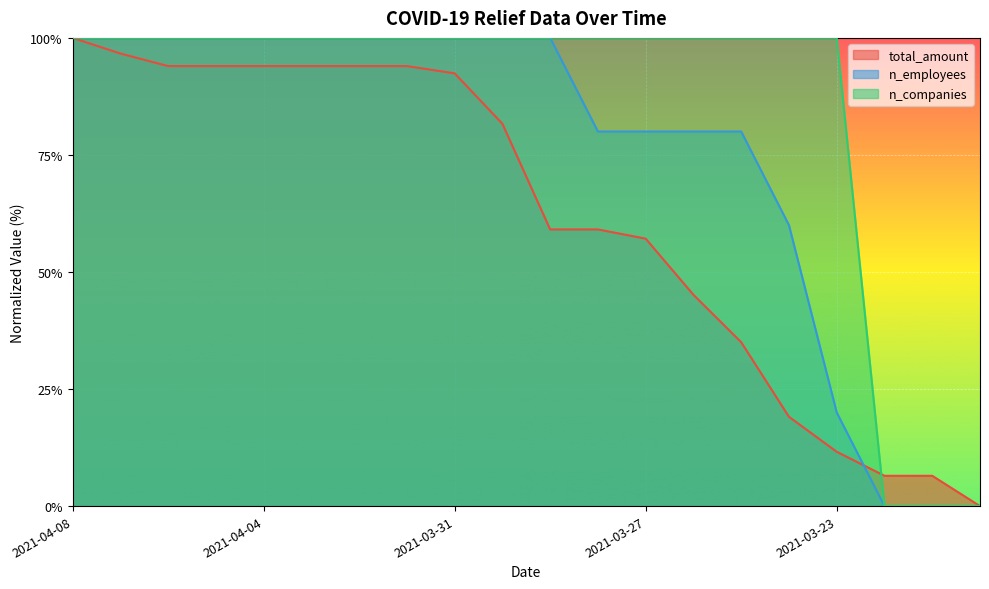

True or false: total_amount has a value of 153.6 at 2021-04-08.

False